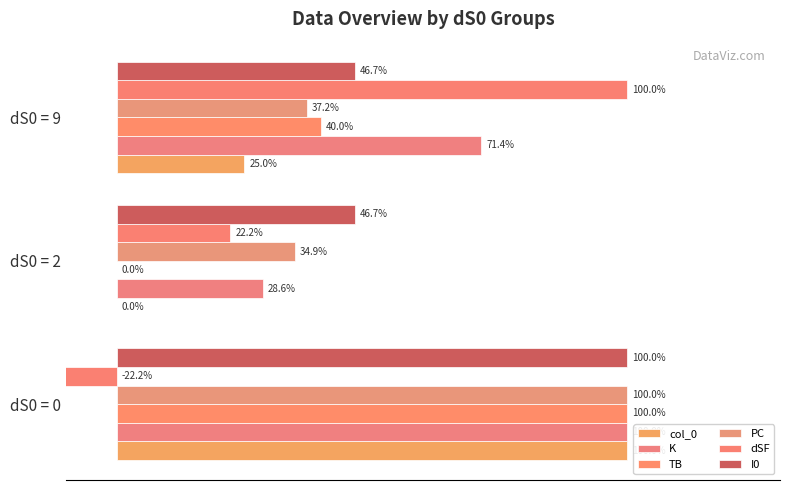

Which series has the widest spread of values?

dSF